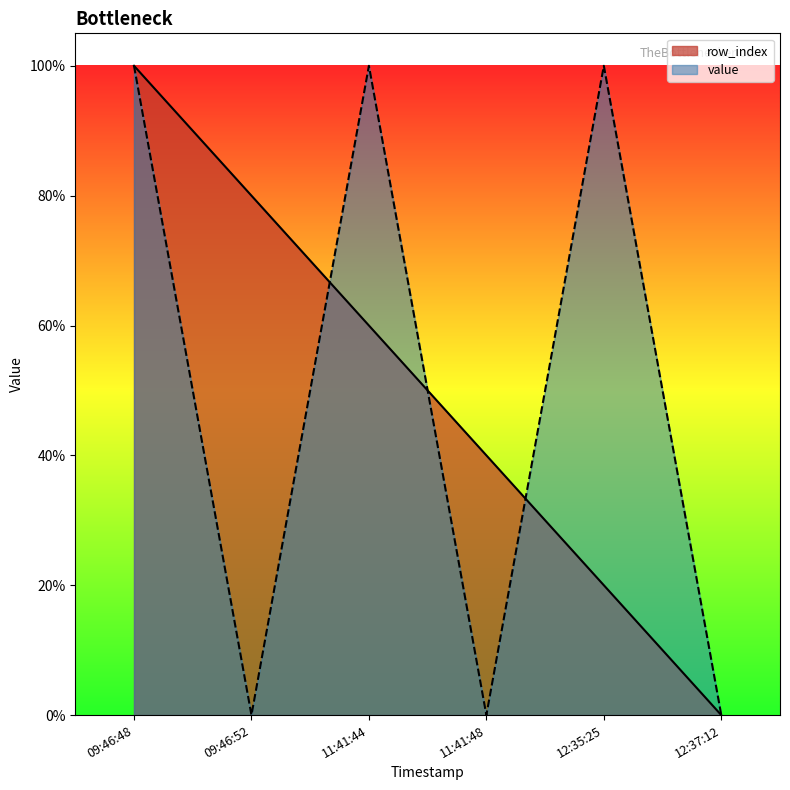

How many lines are shown in the chart?

2